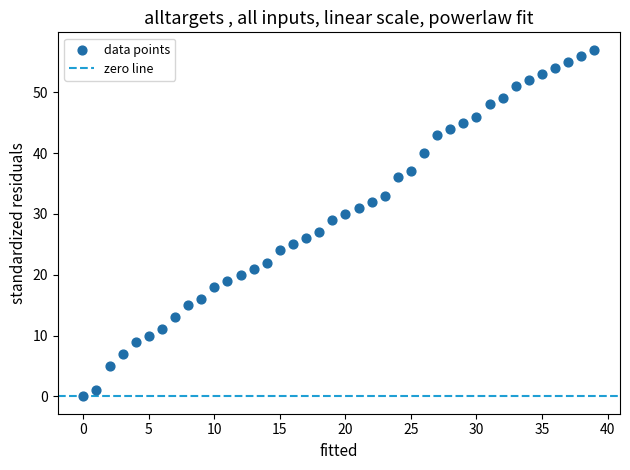

What is the range of Y values (max minus min)?

57